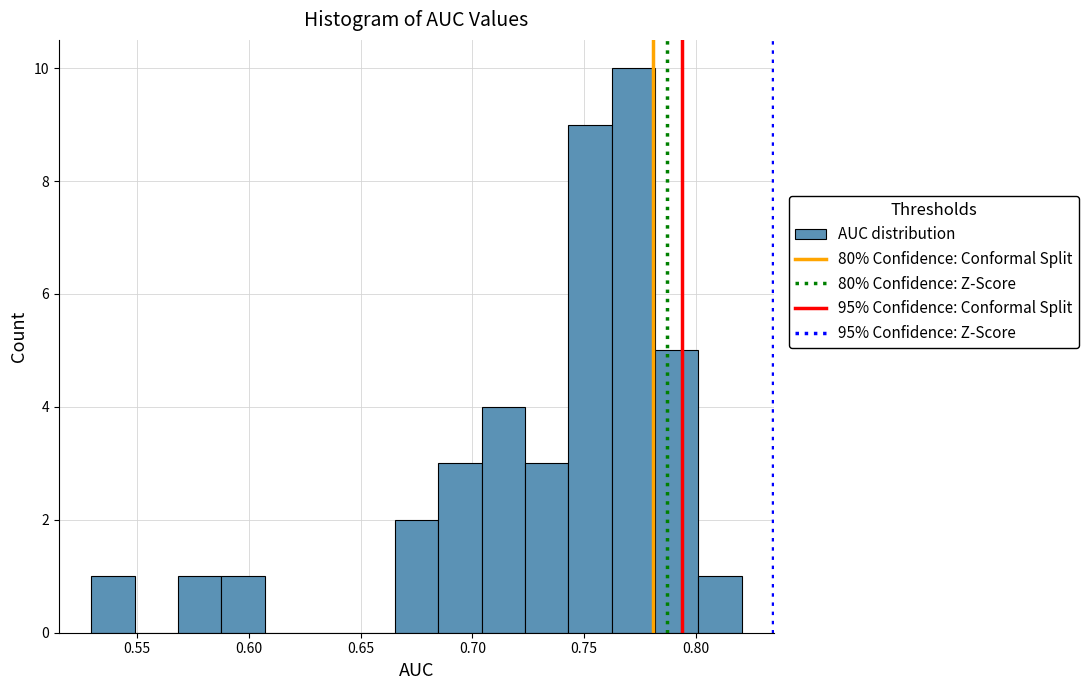

Around what value on the x-axis is the tallest bar? Give the approximate position of its centre, as read against the axis.

0.770